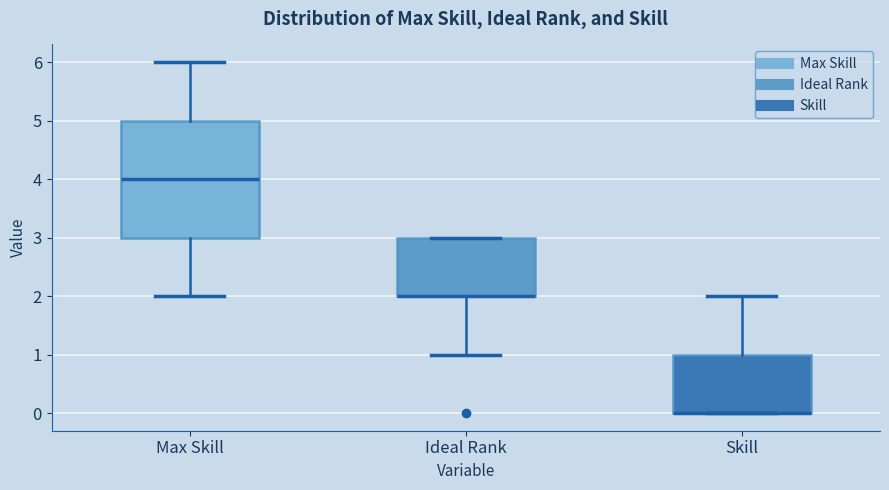

Where is the upper edge of the box for Ideal Rank on the y-axis? The values are not printed on the chart, so give them approximately, as read against the axis.

3